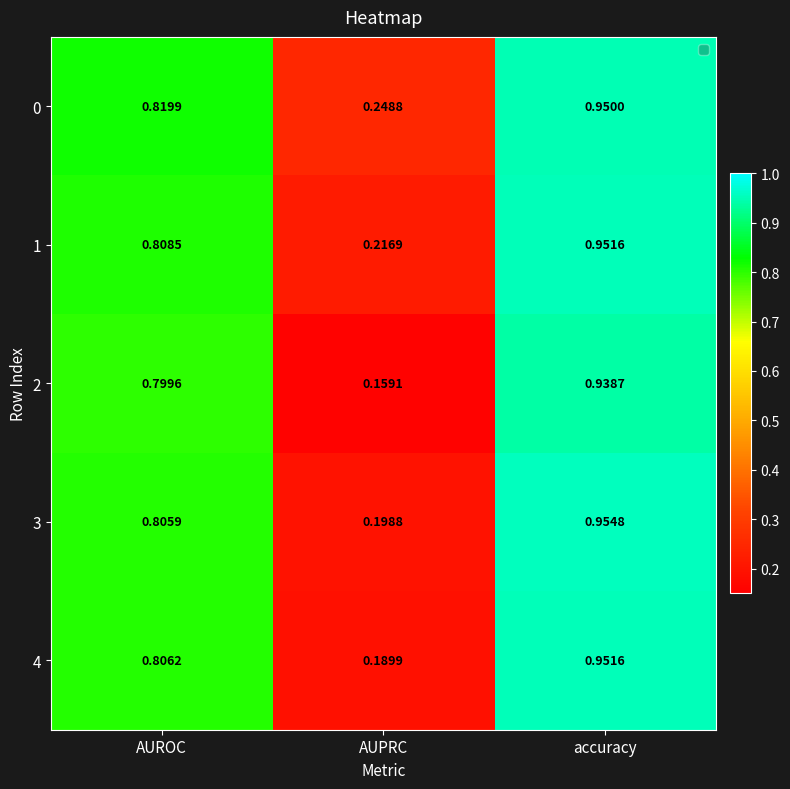

Which series has the widest spread of values?

2